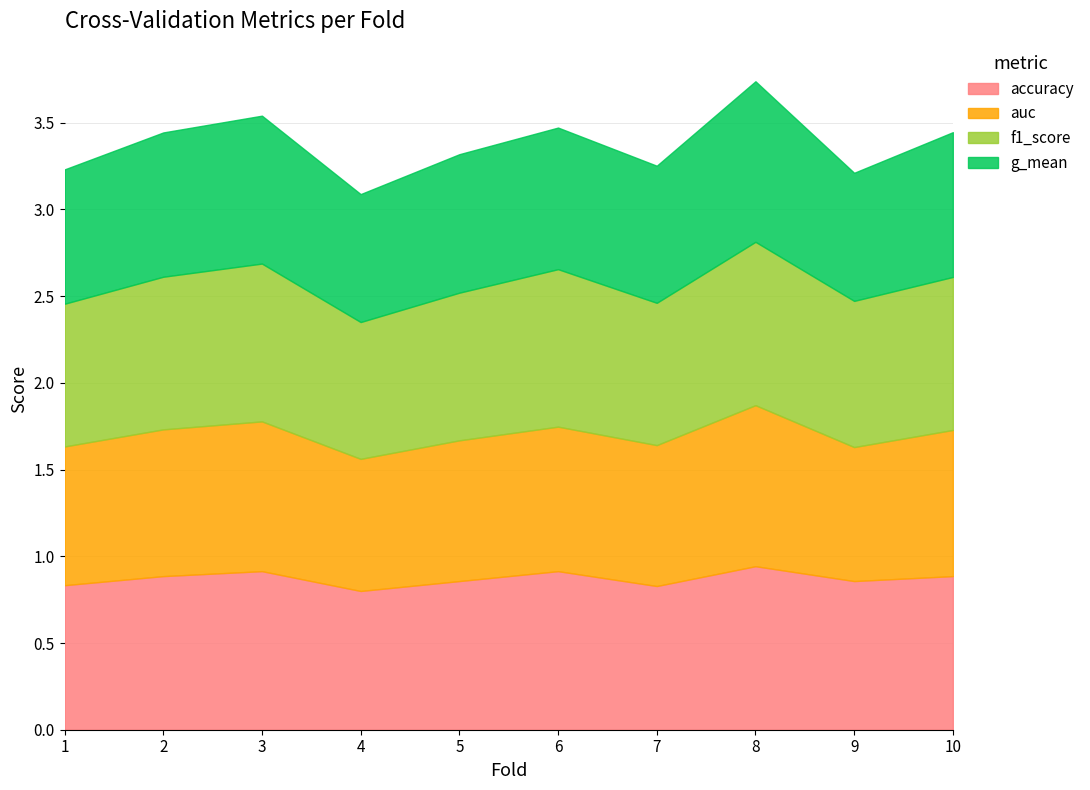

How many g_mean values are between 0 and 1?

10